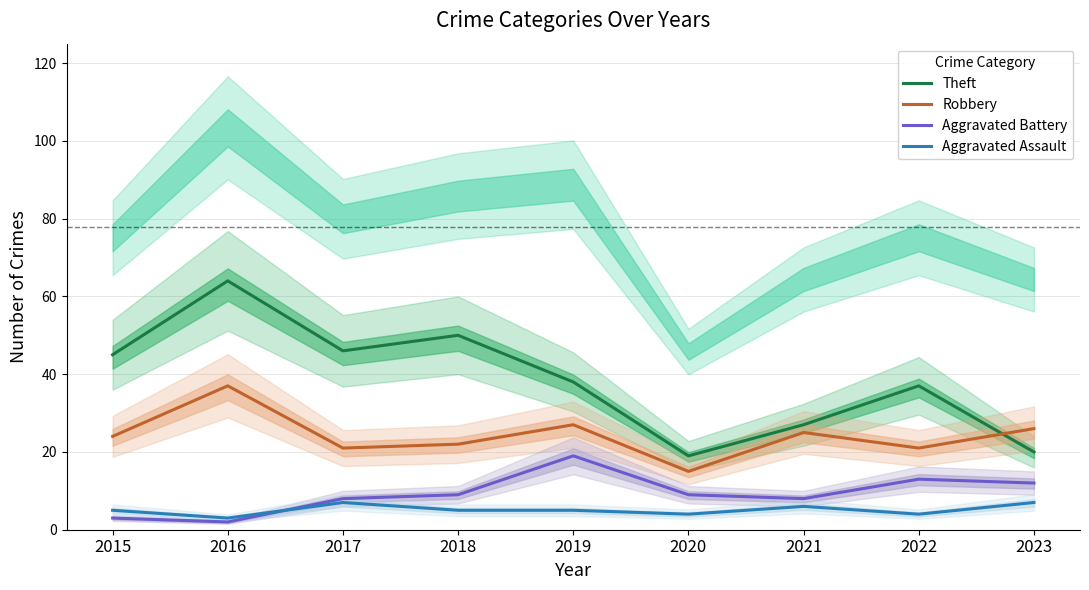

Between 2019 and 2023, which series saw the biggest shift?

Theft